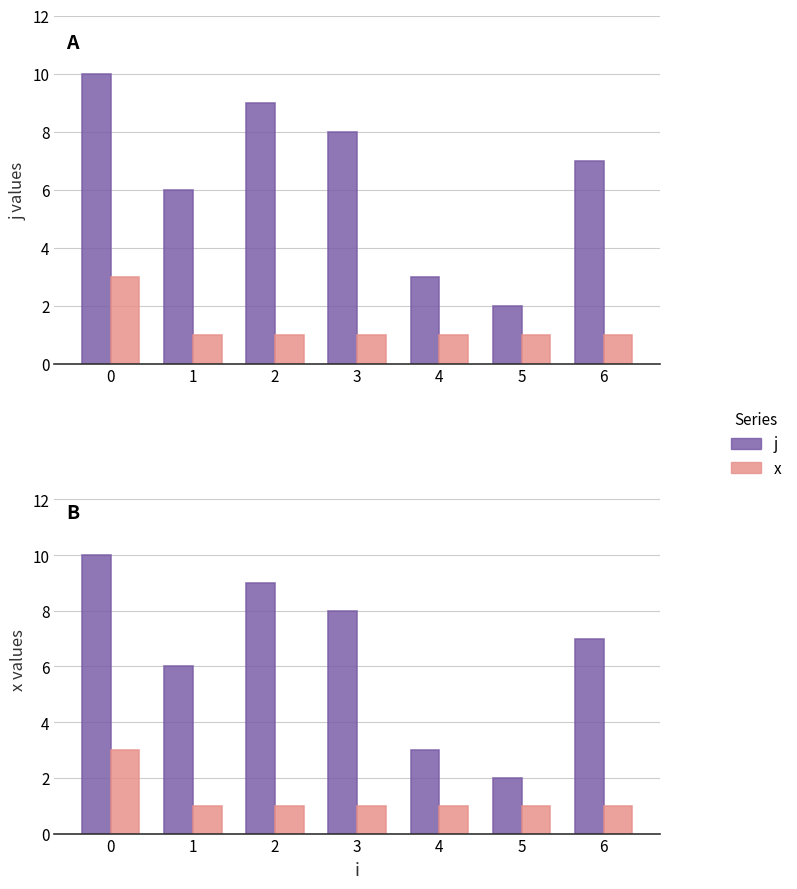

Reading left to right, transcribe all the data shown in this chart.

j: 0=10	1=6	2=9	3=8	4=3	5=2	6=7
x: 0=3	1=1	2=1	3=1	4=1	5=1	6=1